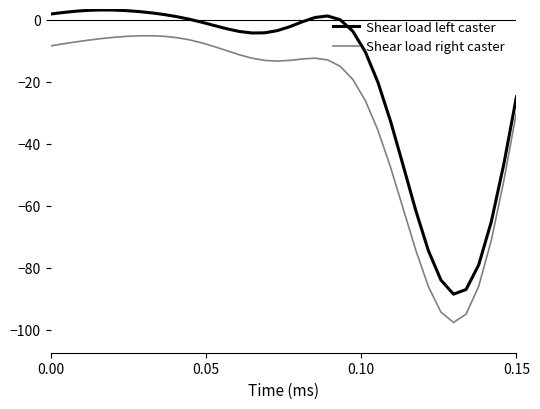

What are all the series names shown in the legend?

Shear load left caster, Shear load right caster